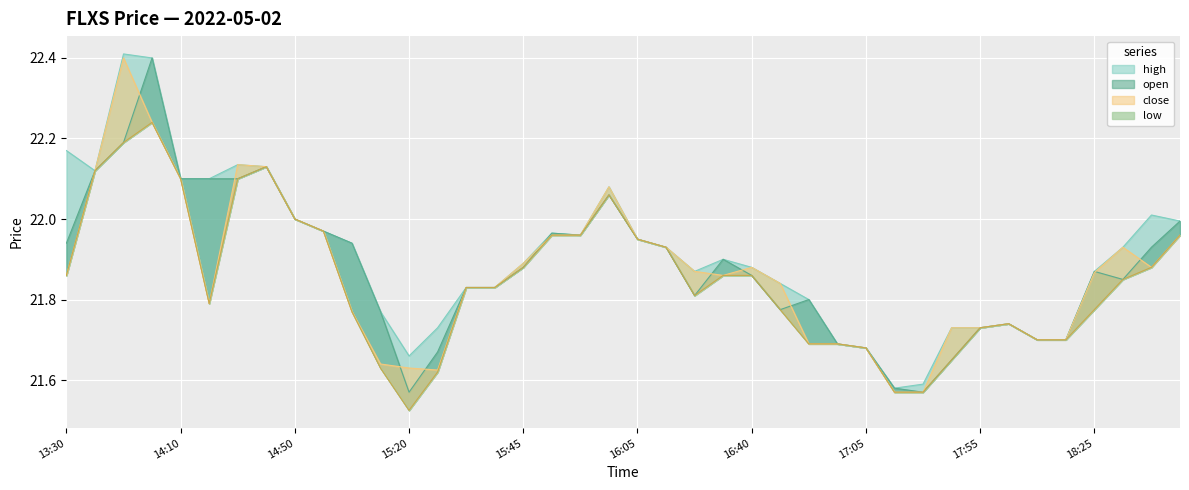

Rank the series by their average value, from highest to lowest.

high, open, close, low